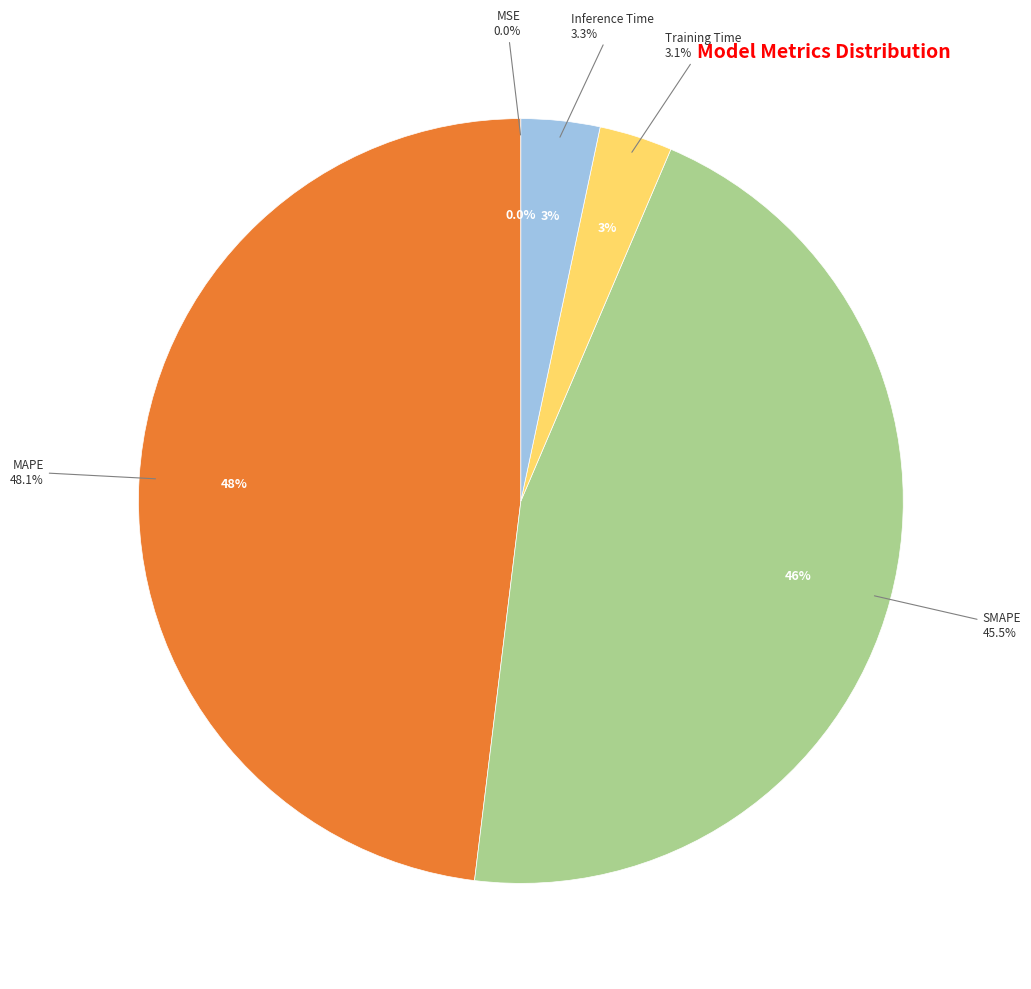

Which category has the biggest portion of the pie?

MAPE